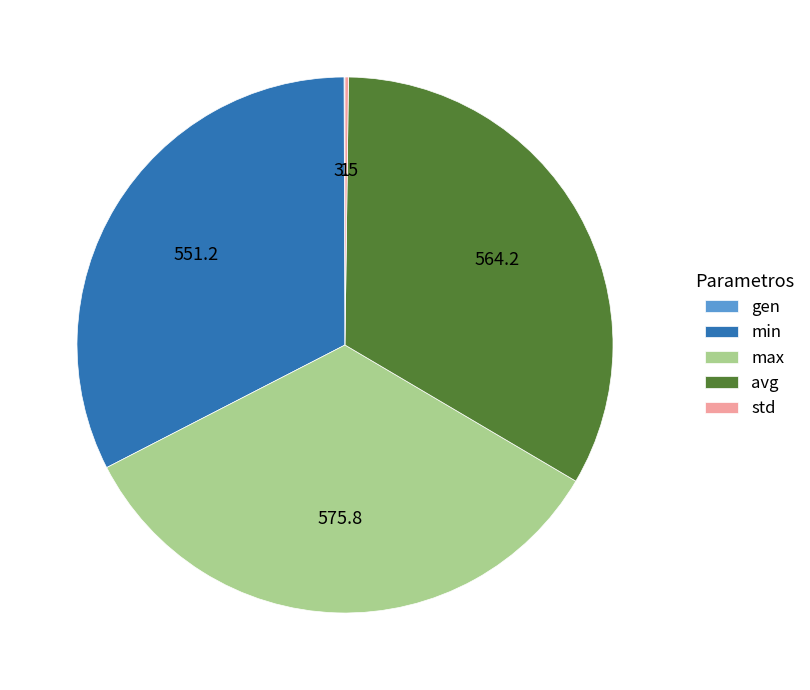

Combined, do avg and min account for over 50%?

Yes